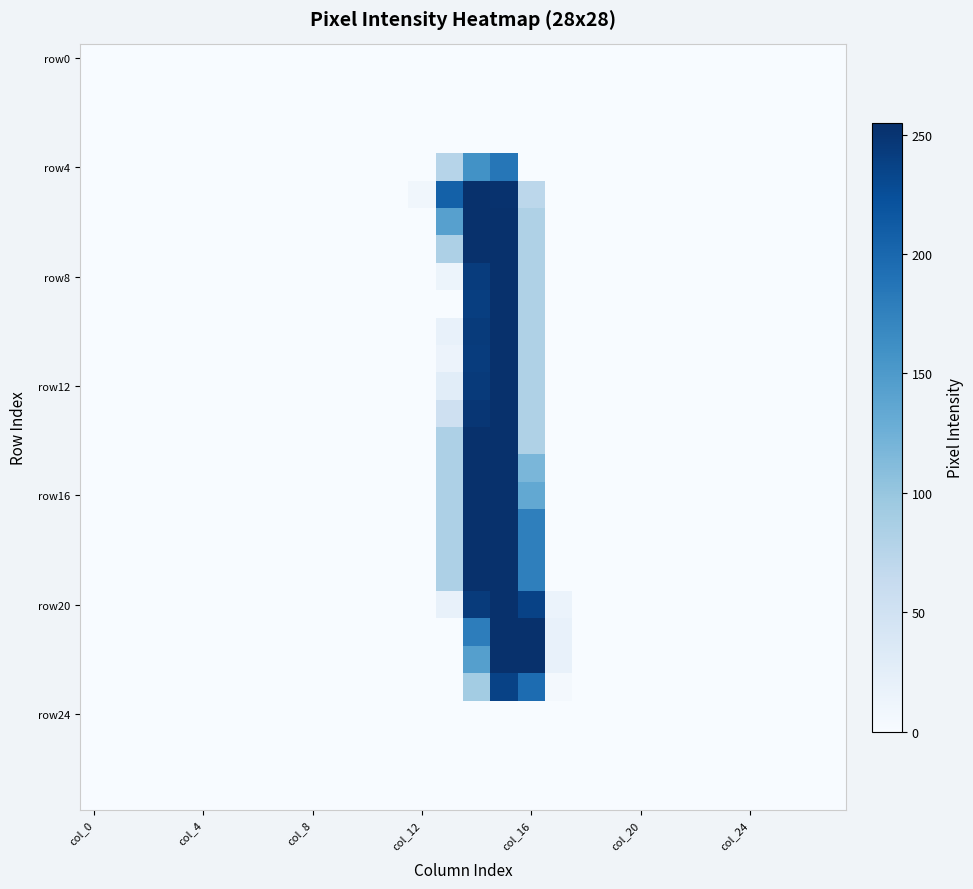

How many categories are shown in the chart?

28